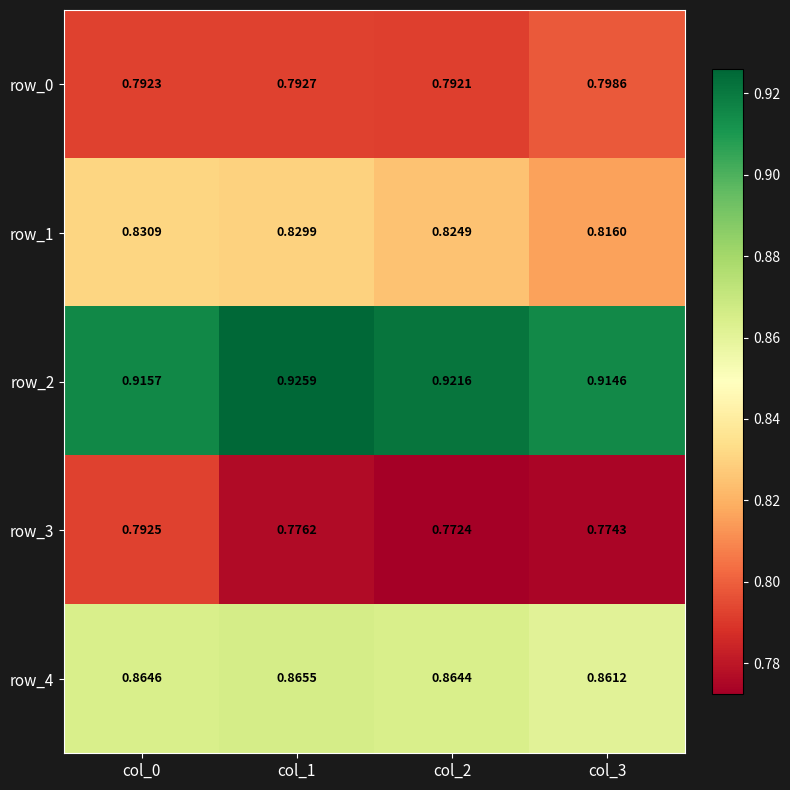

Is the value of row_4 at col_0 greater than the value of row_3 at col_1?

Yes